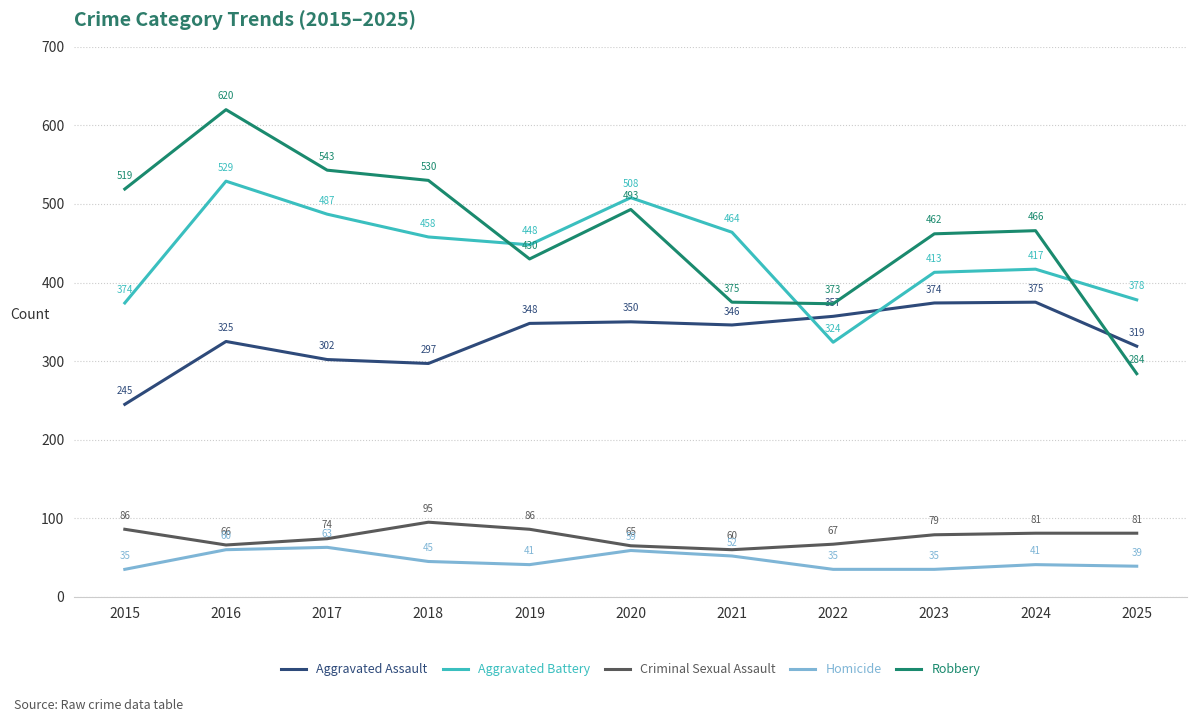

Reading left to right, transcribe all the data shown in this chart.

Aggravated Assault: 245	325	302	297	348	350	346	357	374	375	319
Aggravated Battery: 374	529	487	458	448	508	464	324	413	417	378
Criminal Sexual Assault: 86	66	74	95	86	65	60	67	79	81	81
Homicide: 35	60	63	45	41	59	52	35	35	41	39
Robbery: 519	620	543	530	430	493	375	373	462	466	284